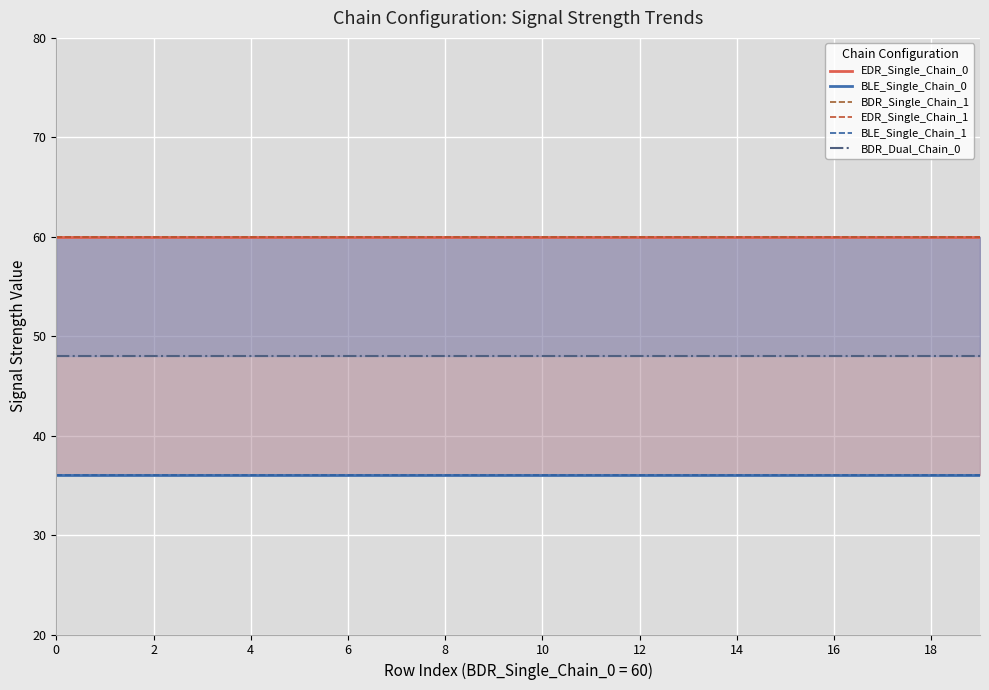

How many categories are shown in the chart?

20